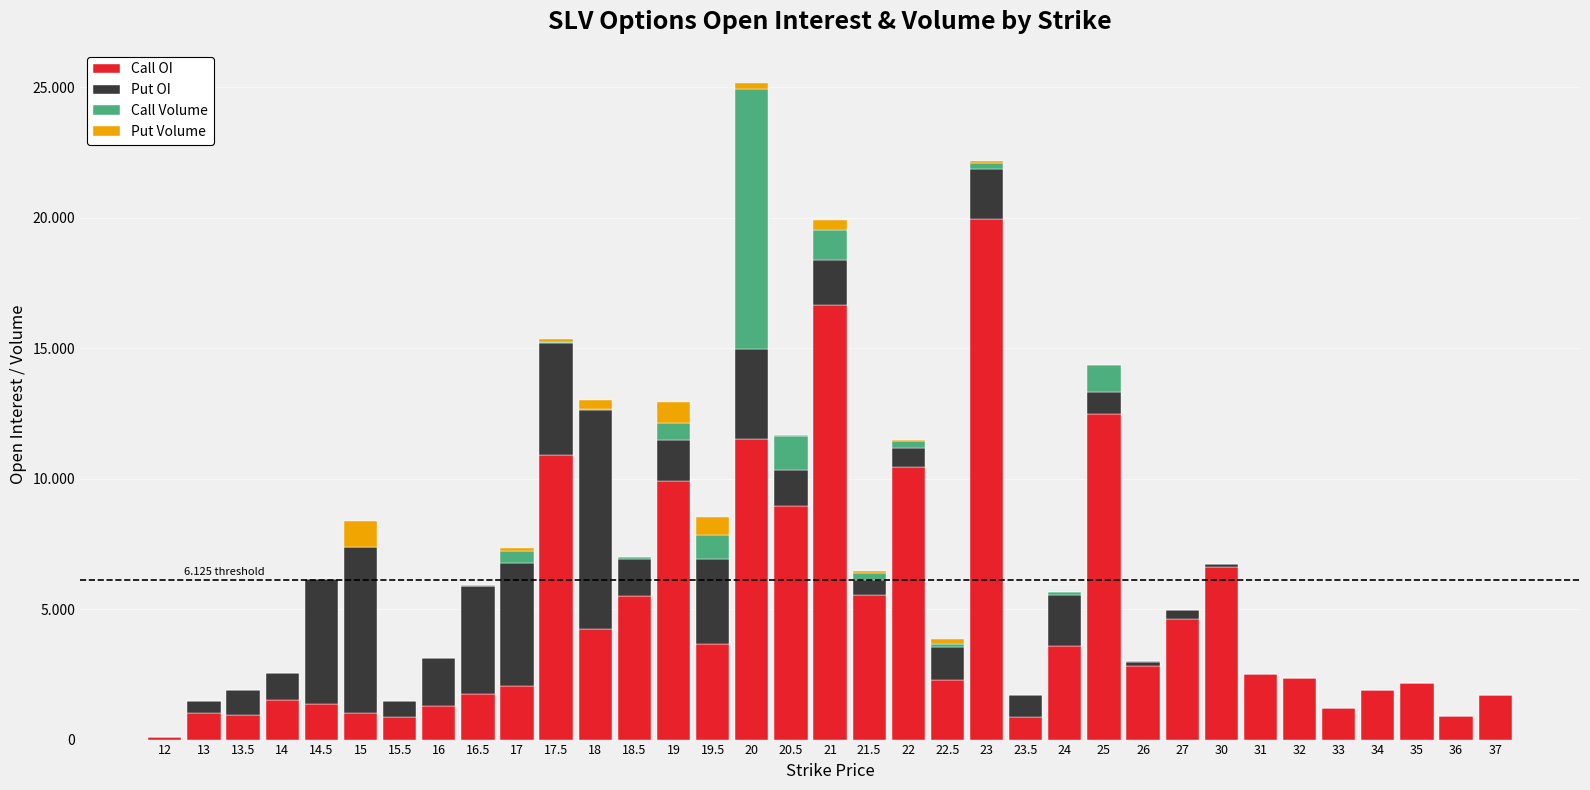

What are all the series names shown in the legend?

Call OI, Put OI, Call Volume, Put Volume